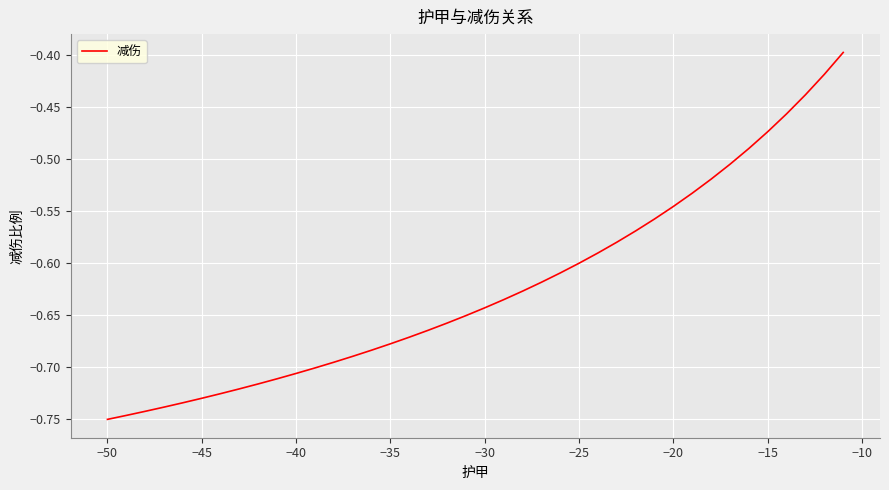

What is the maximum value shown in the chart?

-0.4